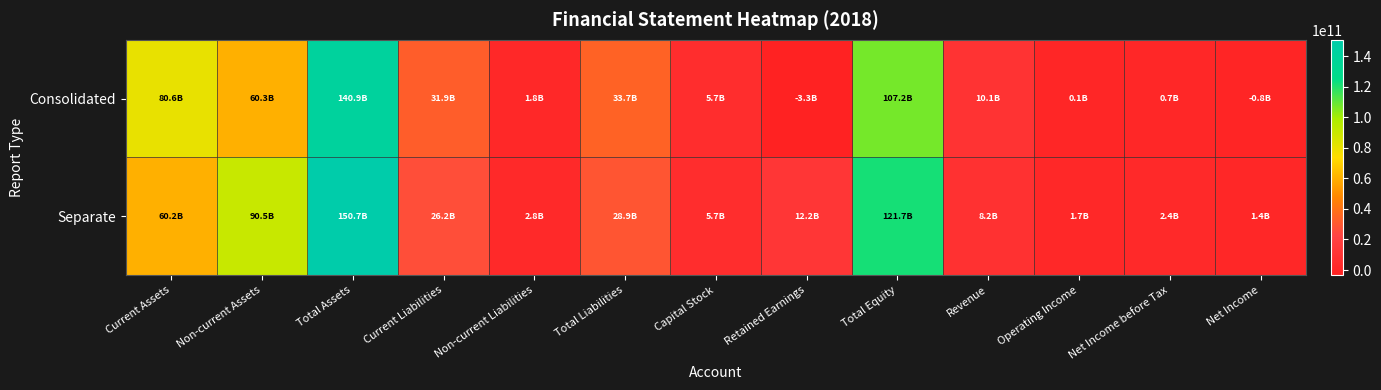

Between Non-current Liabilities and Current Assets, which is larger?

Current Assets